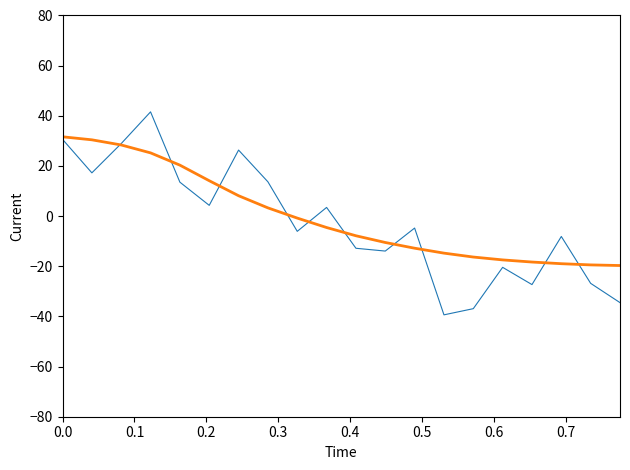

What is the maximum value shown in the chart?

41.6